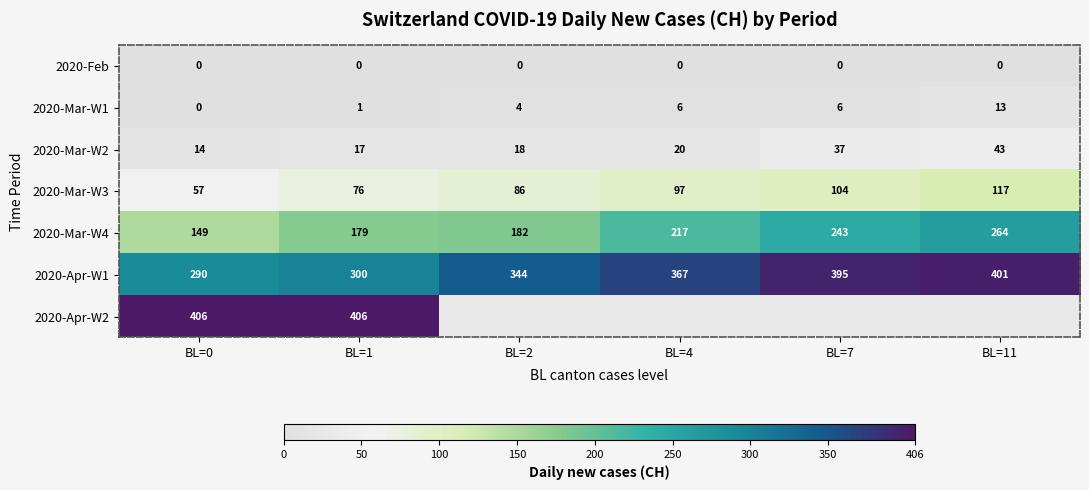

How many series are shown in this chart?

7